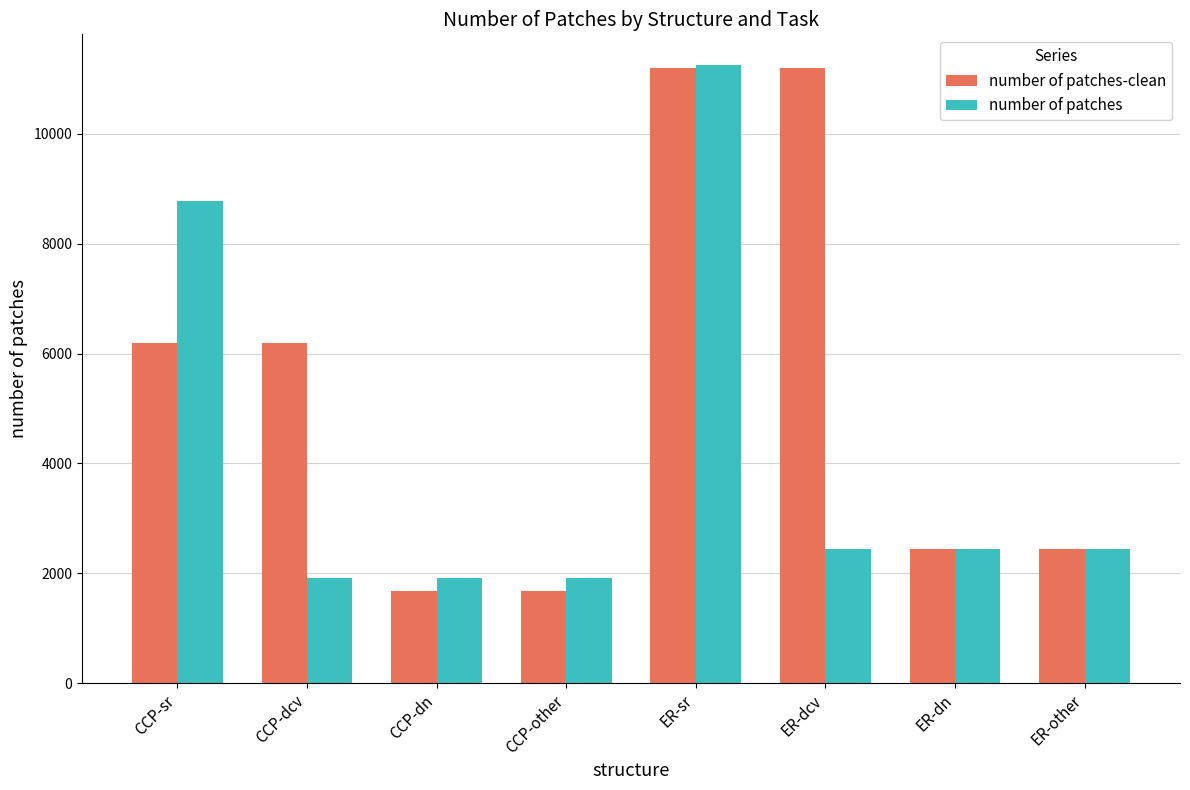

What is the minimum value for number of patches?

1911